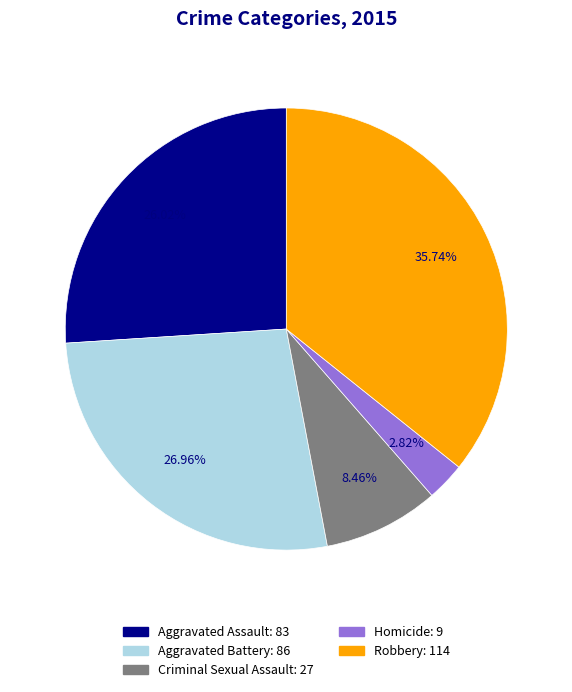

What is the smallest slice in the pie chart?

Homicide